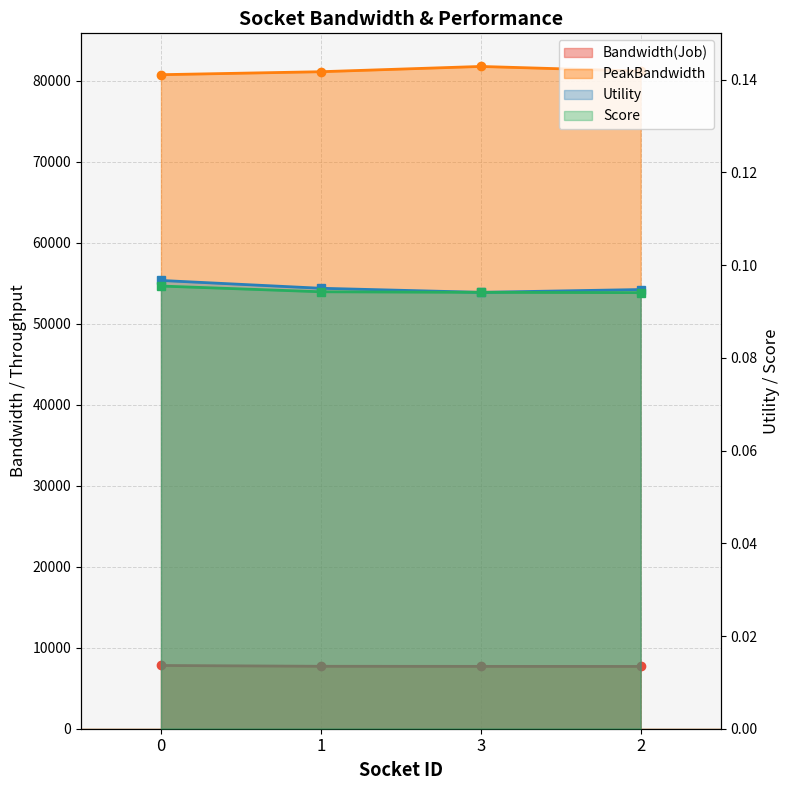

List the labels in order of Utility value, smallest first.

3, 2, 1, 0